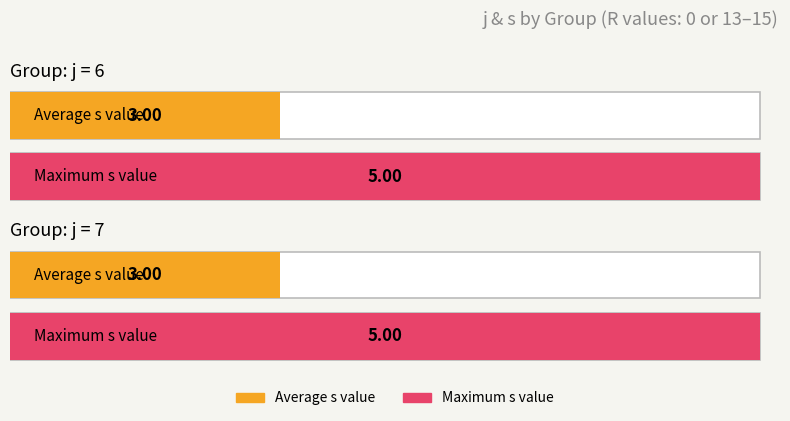

Is the value of s at R=0 (j=6, s=1) greater than the value of j at R=15 (j=7, s=2)?

No